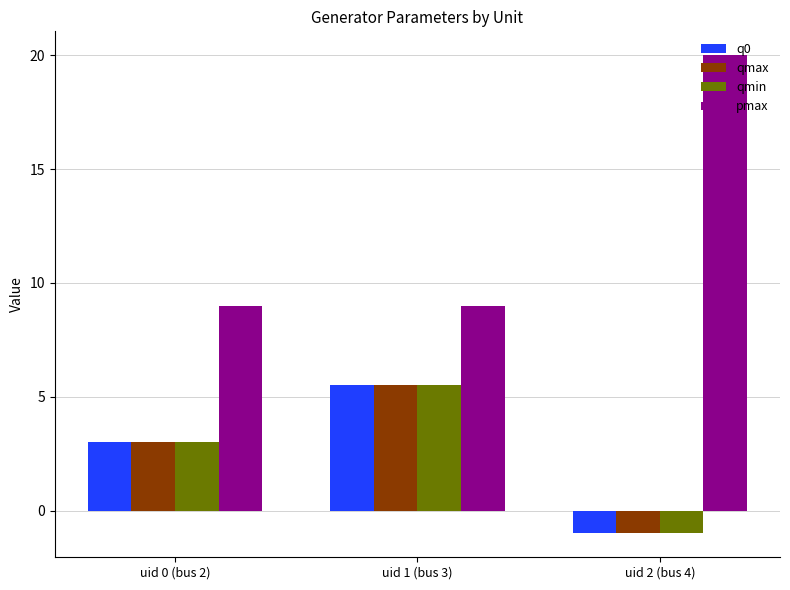

What is the total value across all series at uid 2 (bus 4)?

17.0